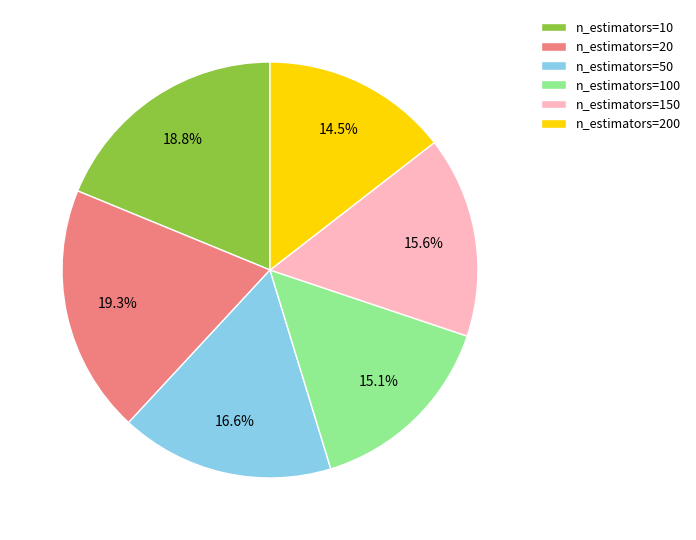

To the nearest percent, what is the combined percentage of n_estimators=200 and n_estimators=10?

33%